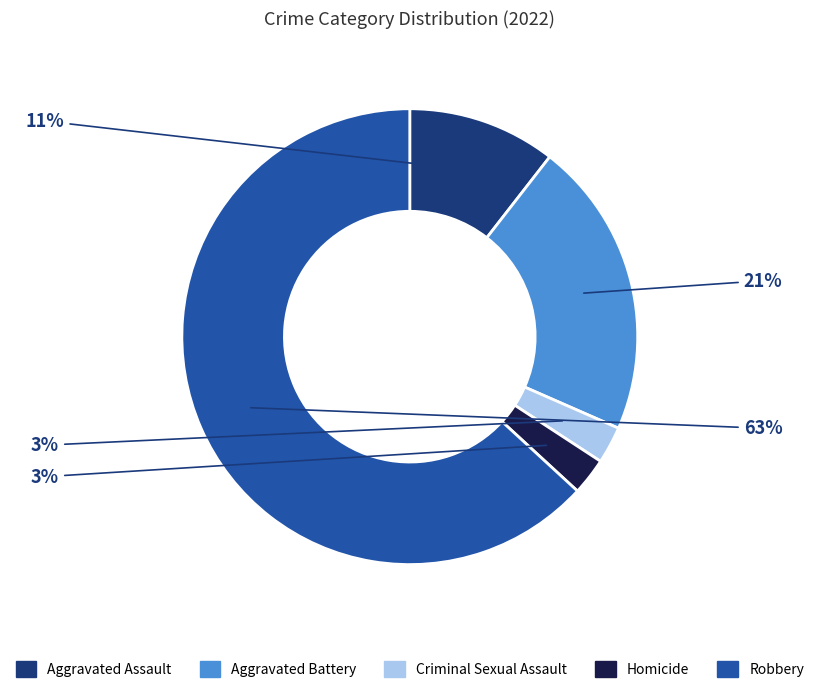

The Robbery slice represents 63% of the pie. True or false?

True